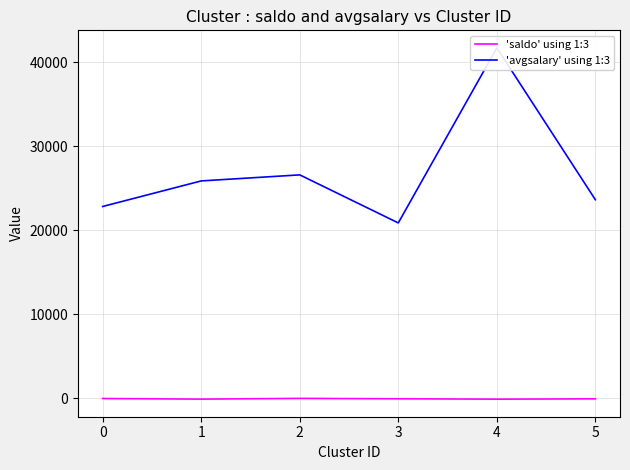

At which label does 'saldo' using 1:3 first exceed -89?

0